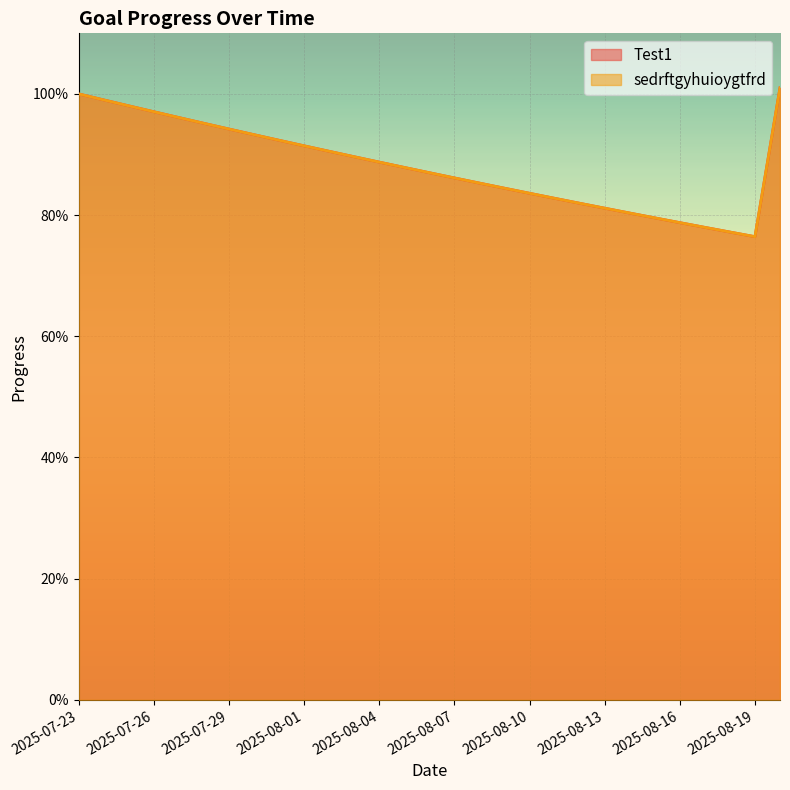

At how many categories does at least one series exceed 0?

29